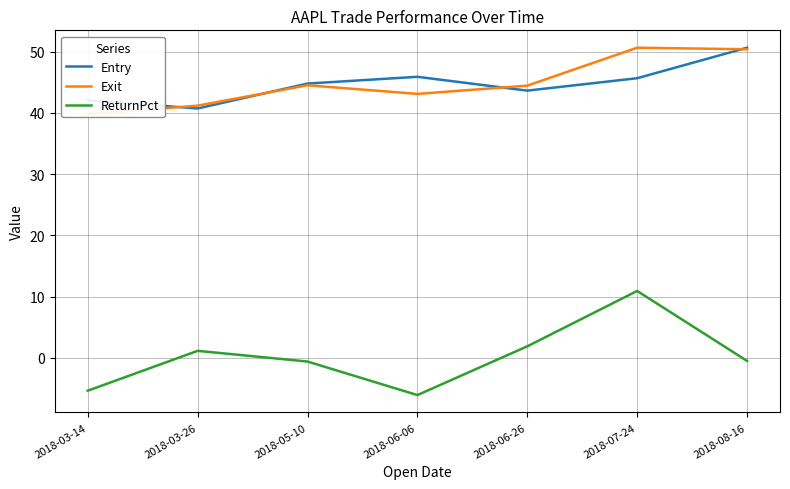

Read the ReturnPct value at 2018-05-10.

-0.6